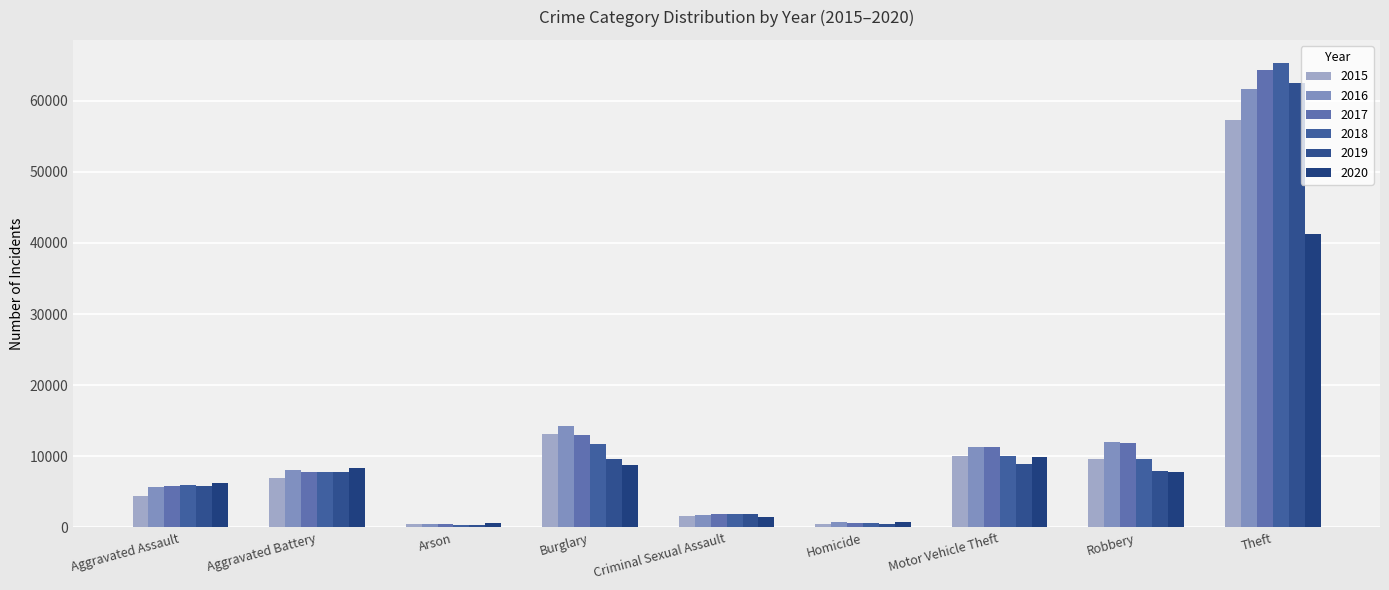

What position from the left is Aggravated Battery?

2